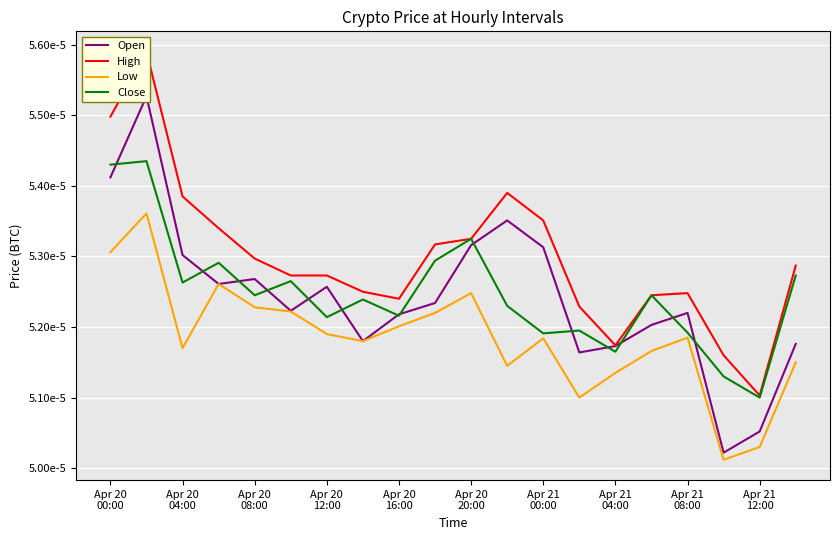

How many Open values are between 0 and 1?

20